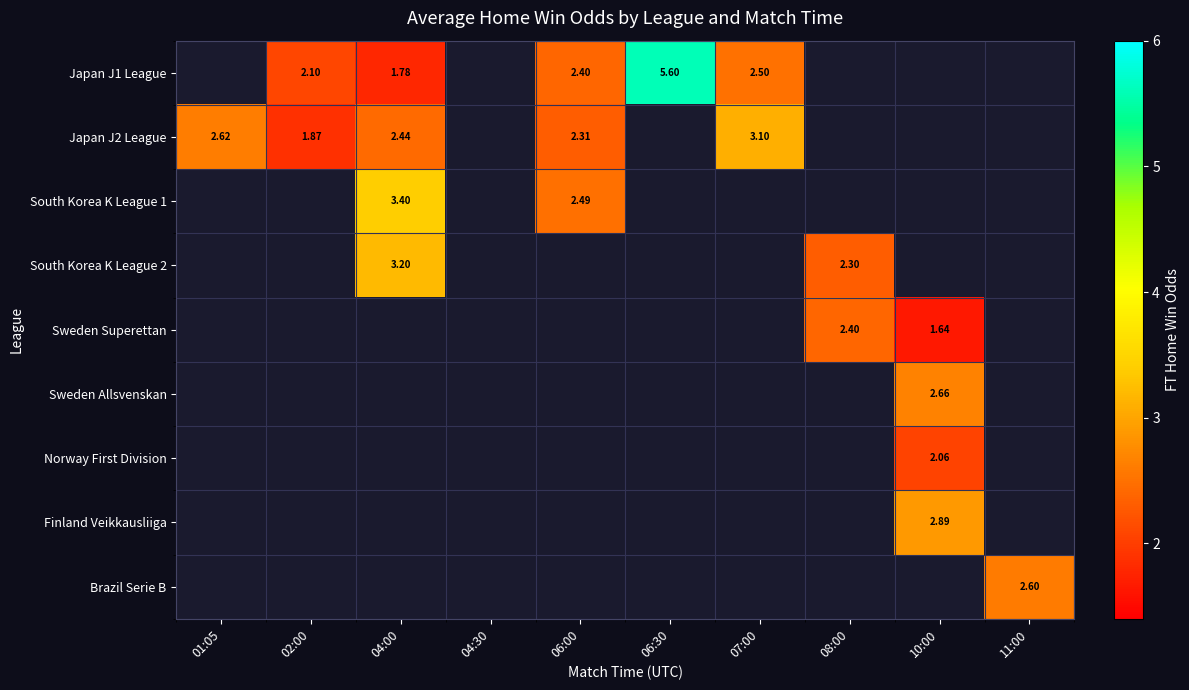

True or false: Sweden Allsvenskan has a value of -1.0 at 11:00.

False